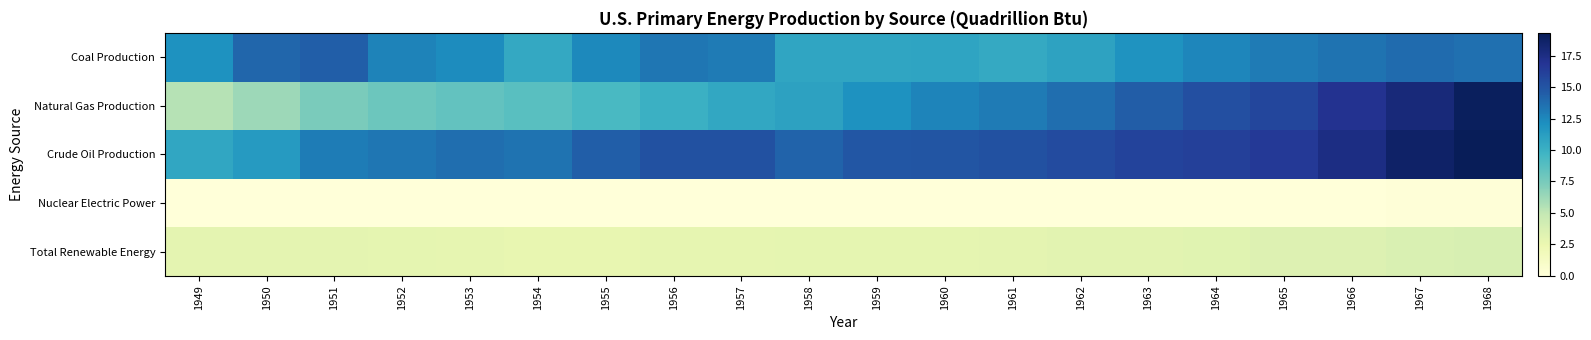

Which series has the largest range (max minus min)?

Natural Gas Production